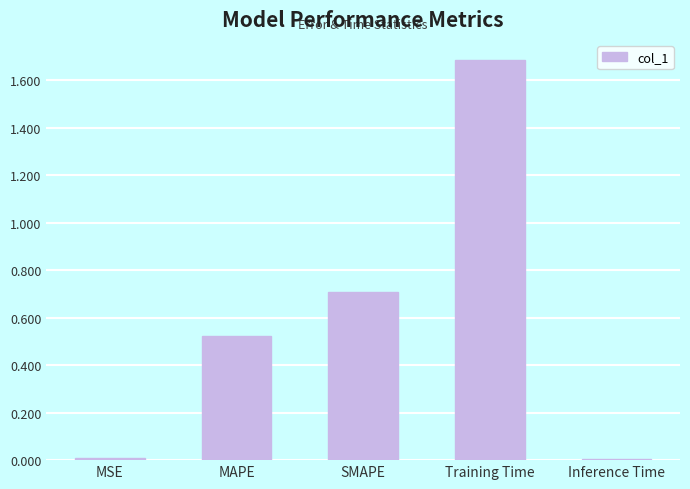

Which label corresponds to the largest value in the chart?

Training Time